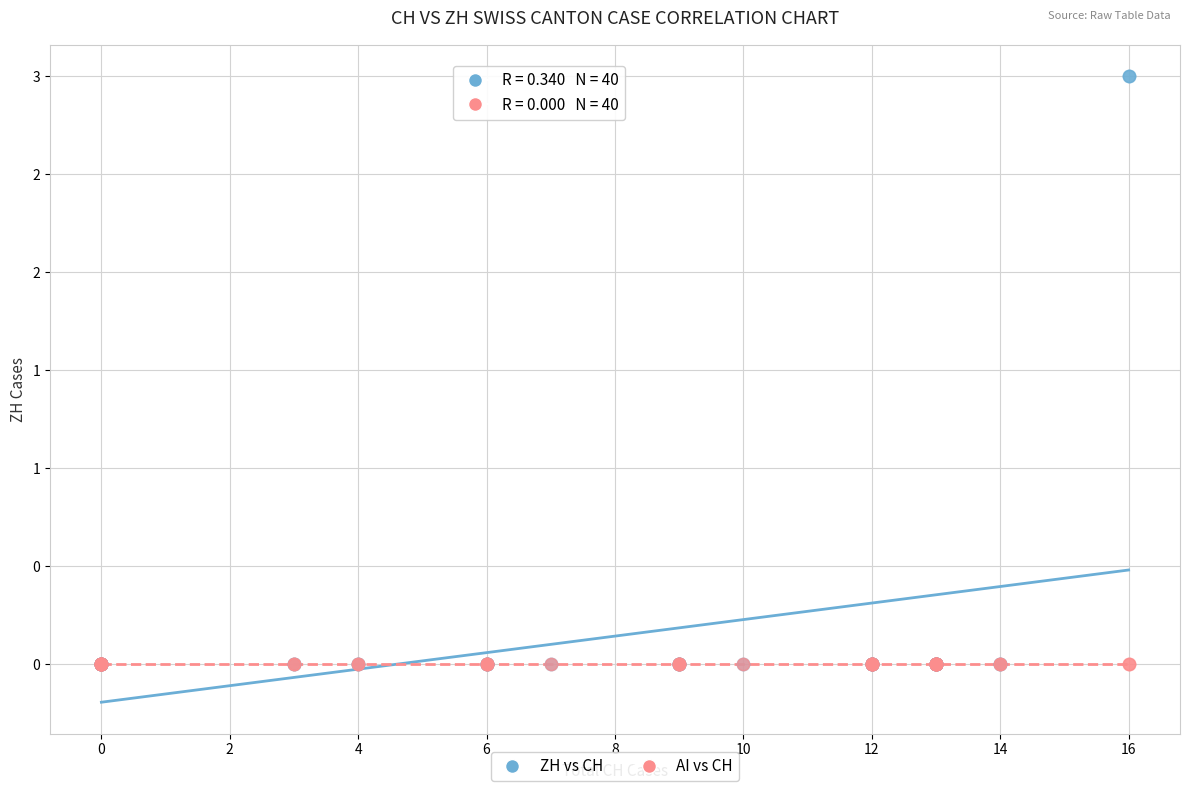

Which series reaches the maximum Y coordinate?

ZH vs CH